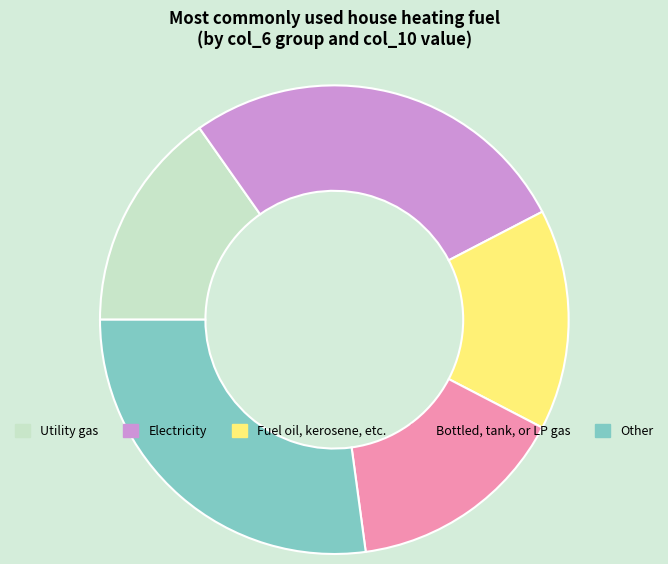

How many segments does this pie chart have?

5